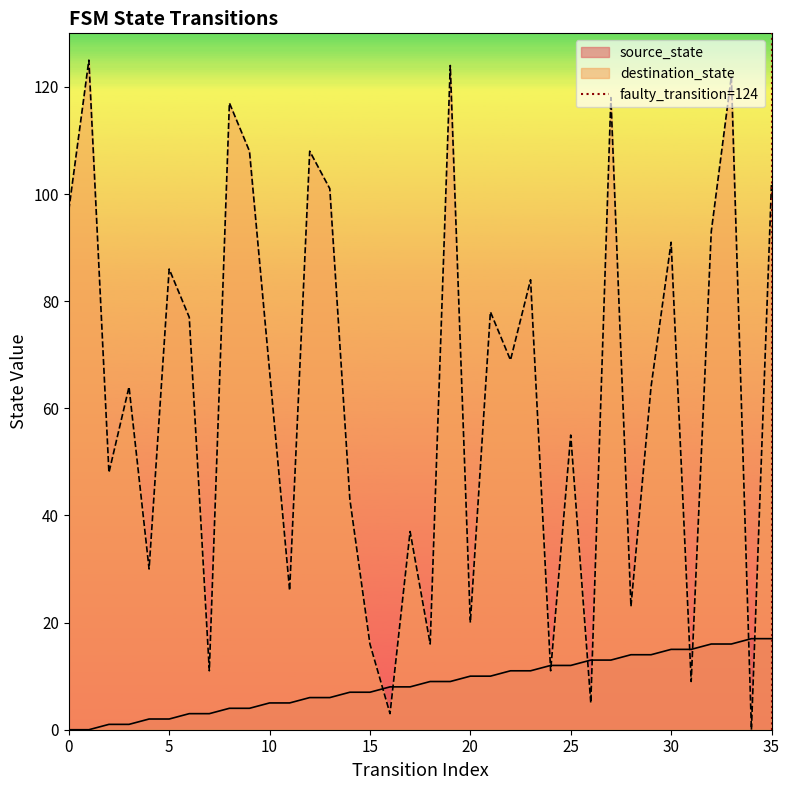

The value of destination_state at 35 is 41. True or false?

False